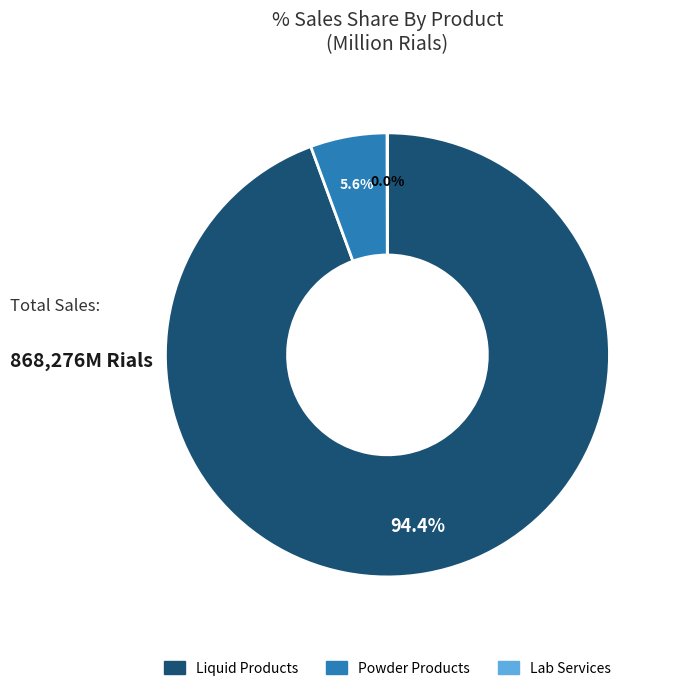

What percentage do محصولات مایع and محصولات پودری together represent?

100.0%